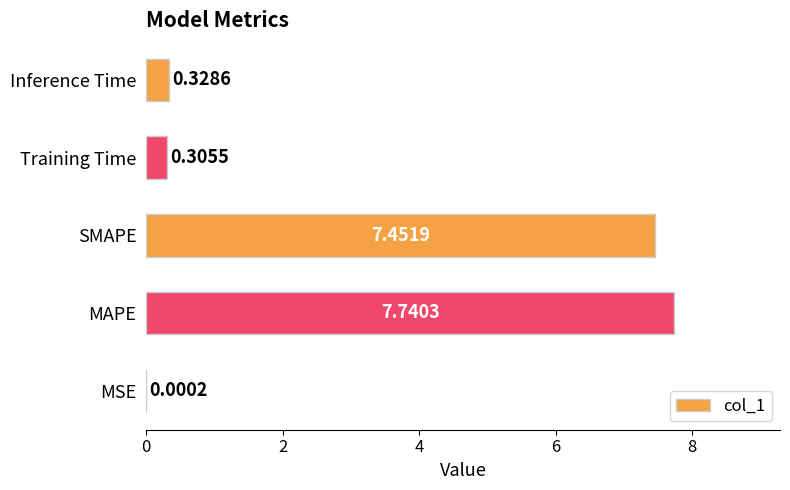

How many categories are shown in the chart?

5